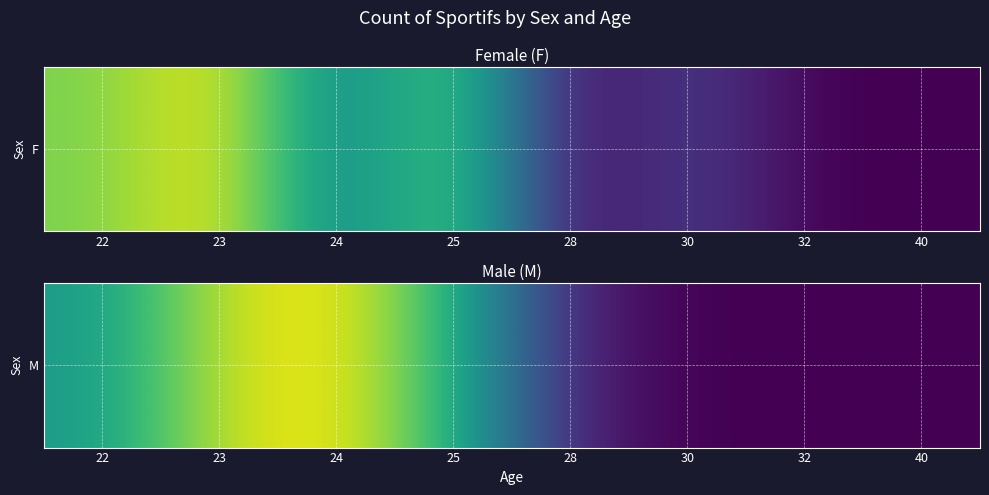

What is the ratio of the value at 22 to the value at 28?

3.5